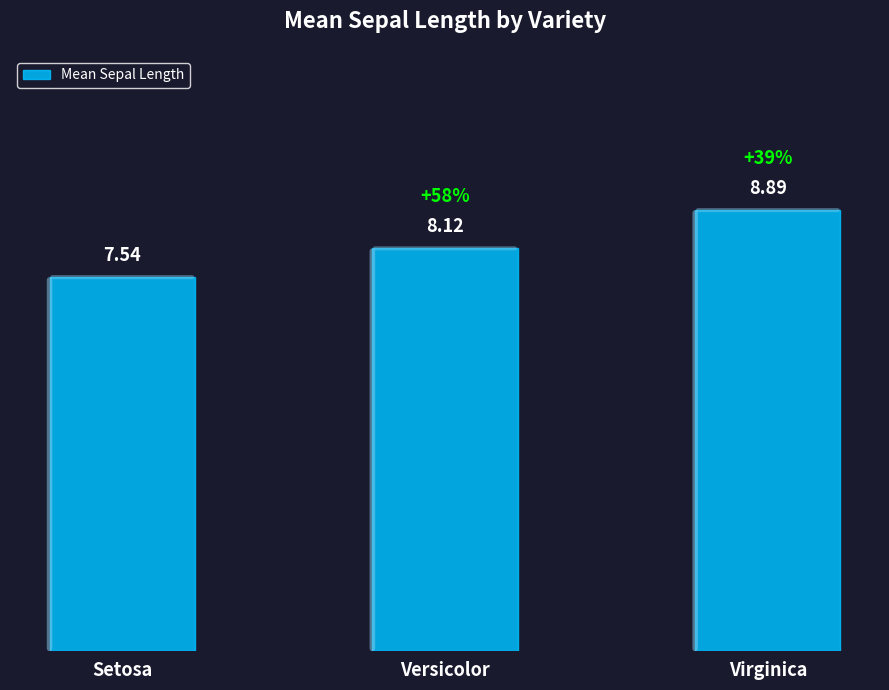

Where does the data first go above 8?

Versicolor